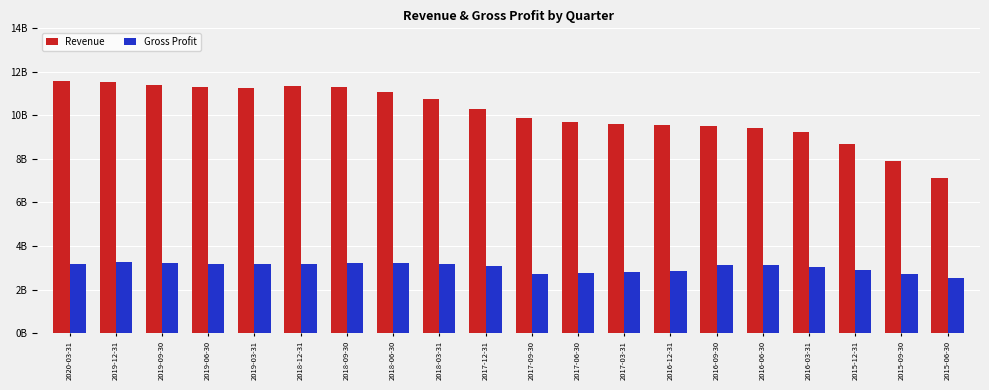

Reading left to right, what are all the values shown in this chart?

Revenue: 11587400000	11554800000	11388901000	11291701000	11276301000	11333401000	11290600000	11080700000	10742600000	10308000000	9902800000	9696100000	9598600000	9552900000	9513900000	9416500000	9254900000	8680100000	7892300000	7126800000
Gross Profit: 3190800000	3252500000	3204200600	3176800600	3187100700	3176400700	3221100400	3215400400	3158300300	3091800300	2736200400	2740400300	2789200300	2854000200	3133099500	3109599600	3055499700	2903299800	2709200200	2515500300